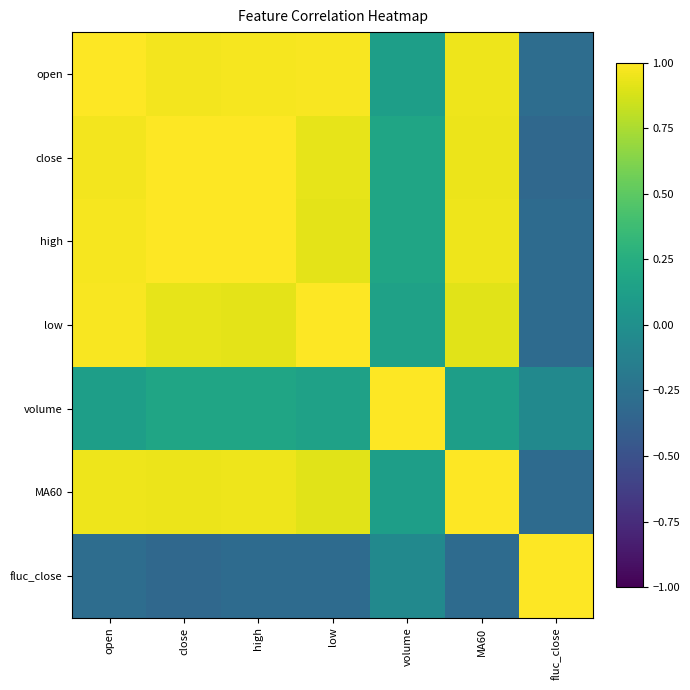

Which series has the largest total across all categories?

high